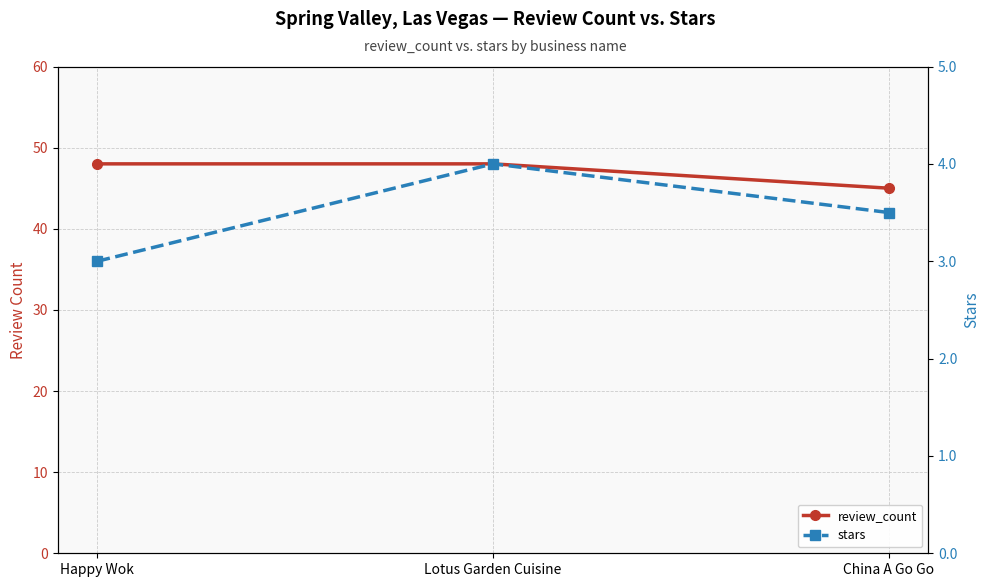

At which label is review_count closest to 46?

China A Go Go